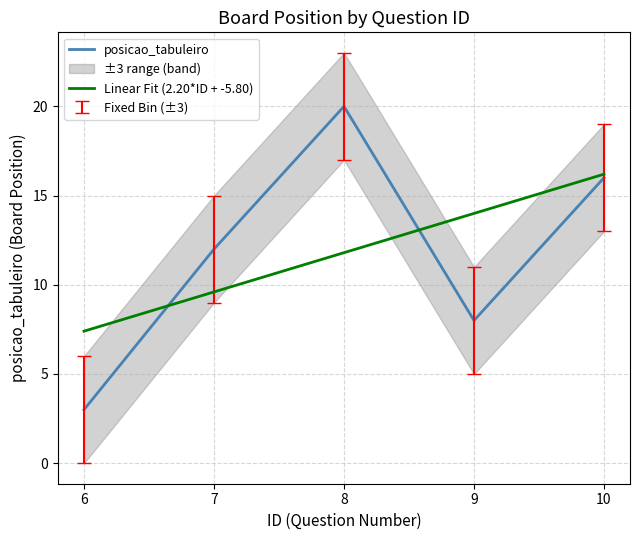

What is the value of the 2nd point from the left?

12